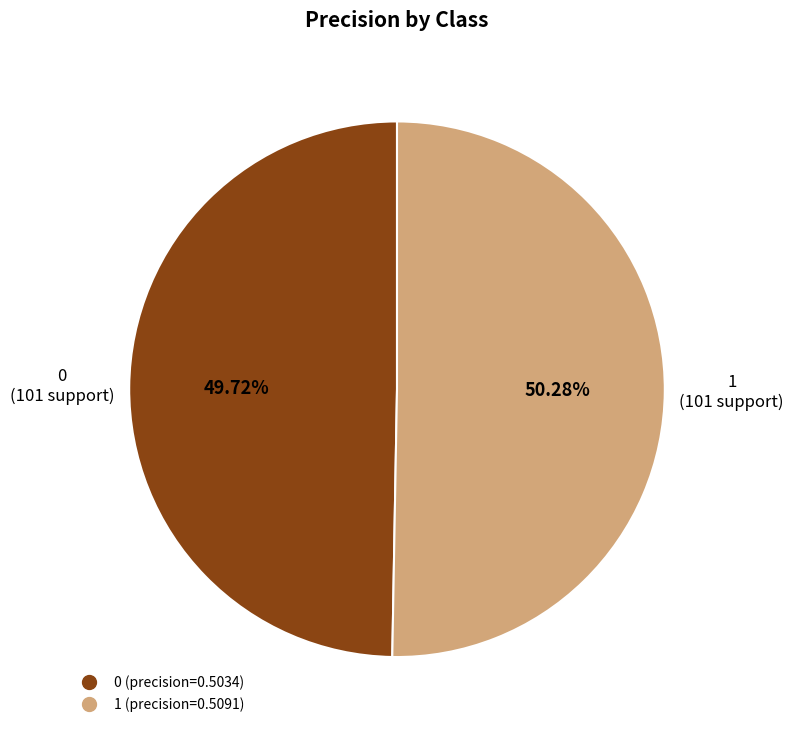

To the nearest percent, what percentage of the pie is 0?

50%